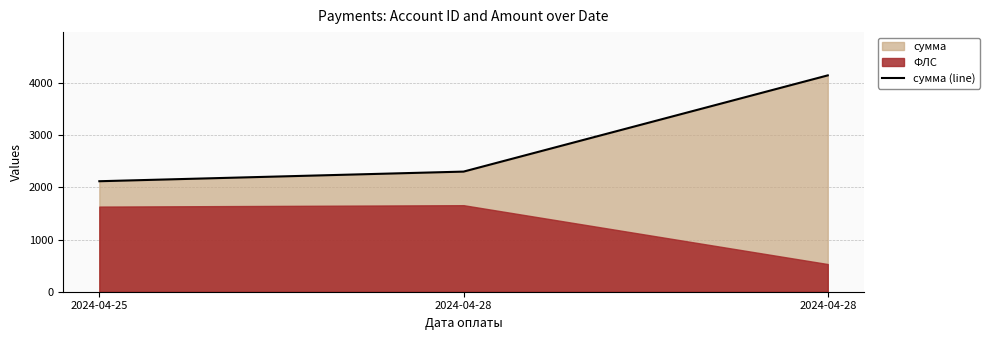

Reading right to left, transcribe all the data shown in this chart.

4150.9	2304.7	2120.1